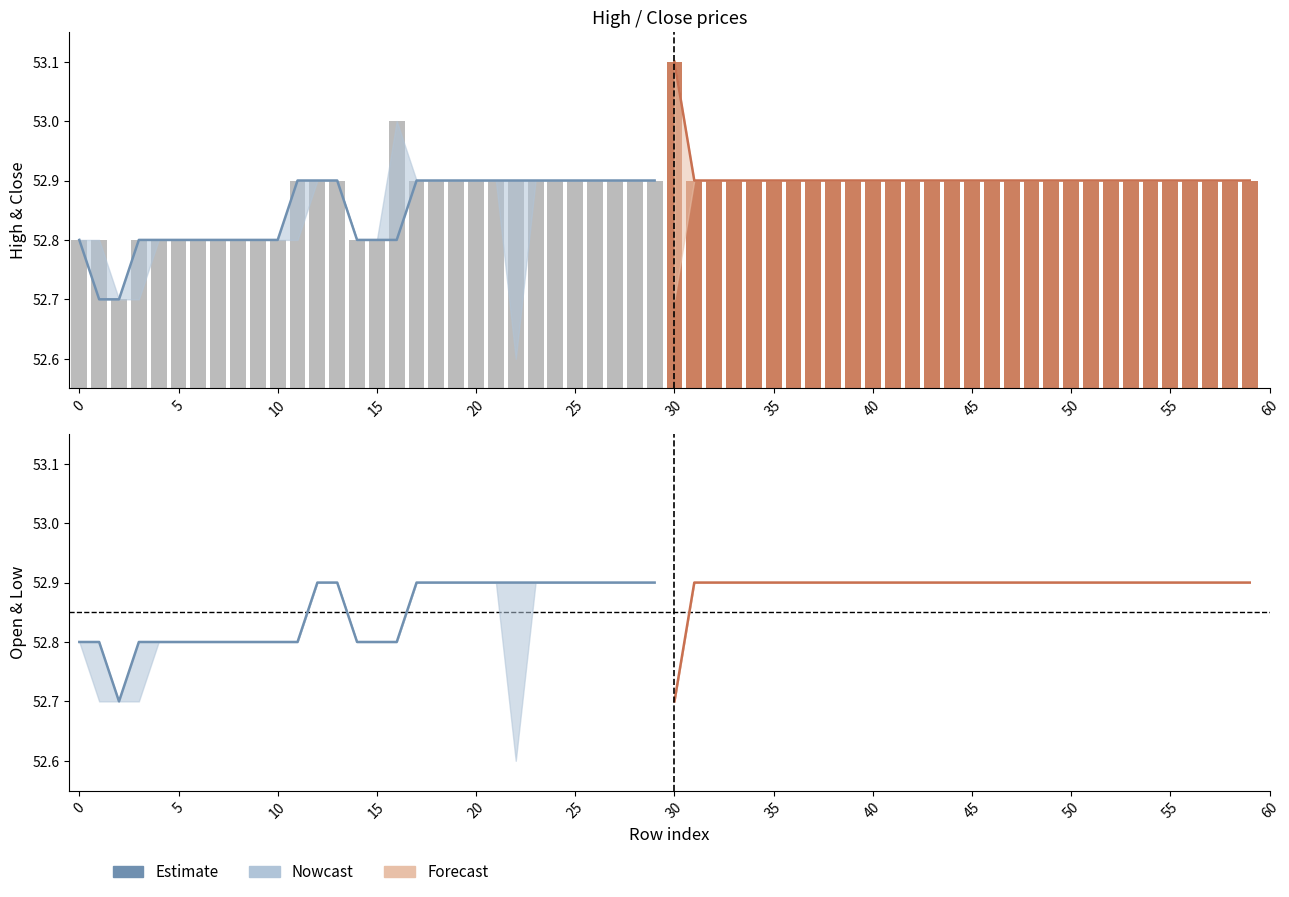

The Estimate (close) series shows 76.8 at 17. True or false?

False